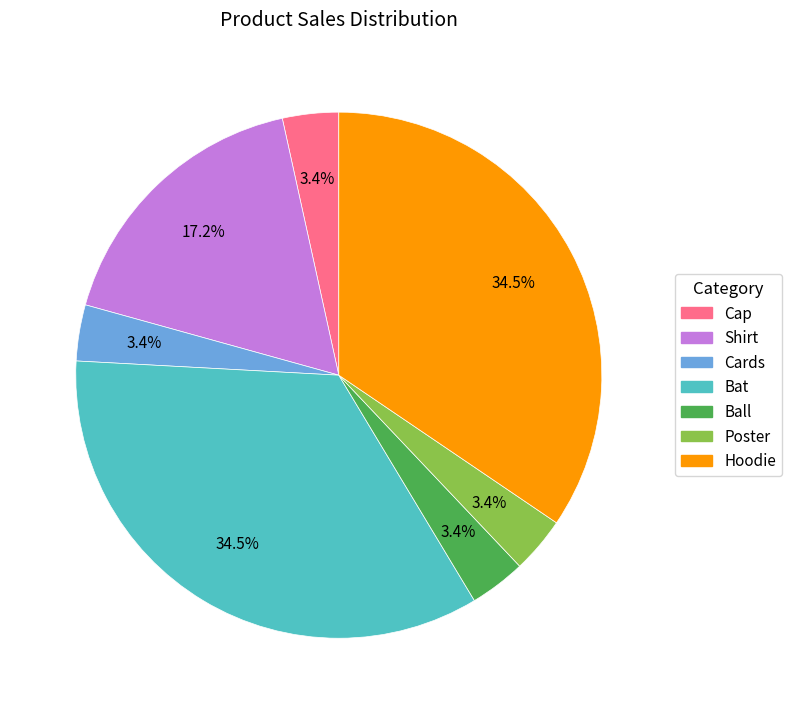

Combined, do Bat and Ball account for over 50%?

No